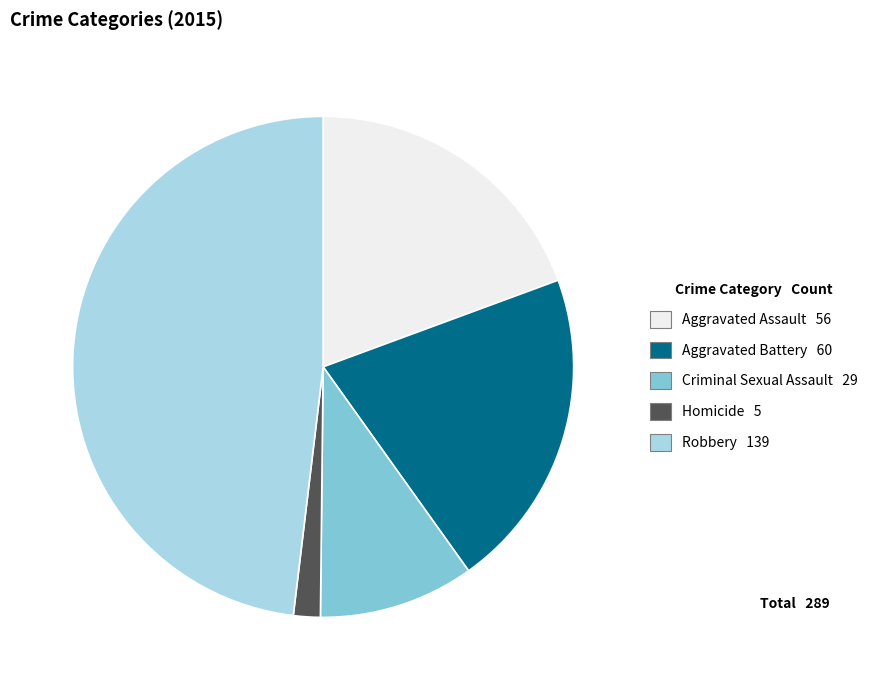

Which has a higher value, Robbery or Homicide?

Robbery